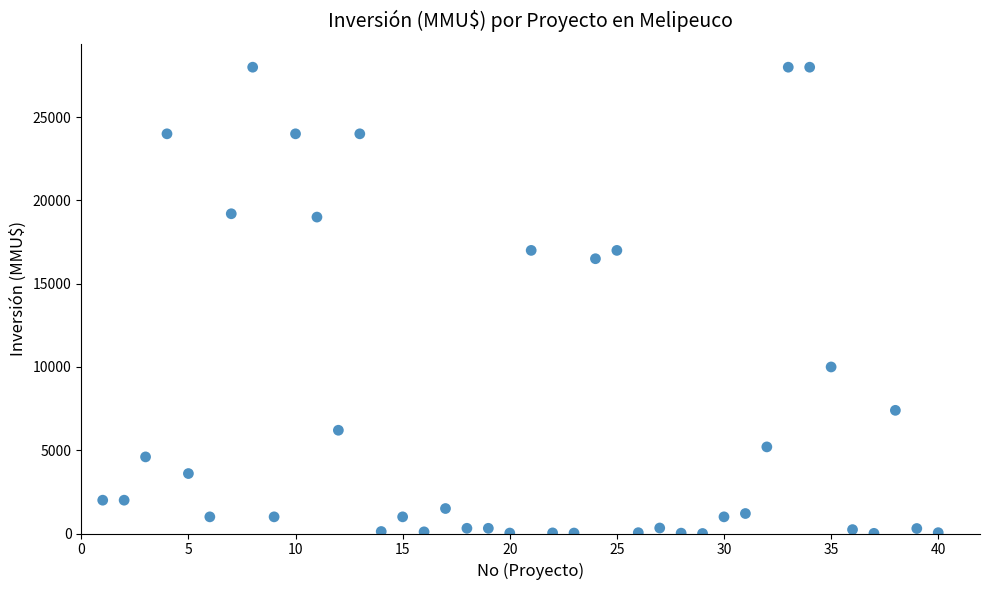

What Y value in the scatter plot is closest to 14000?

16500